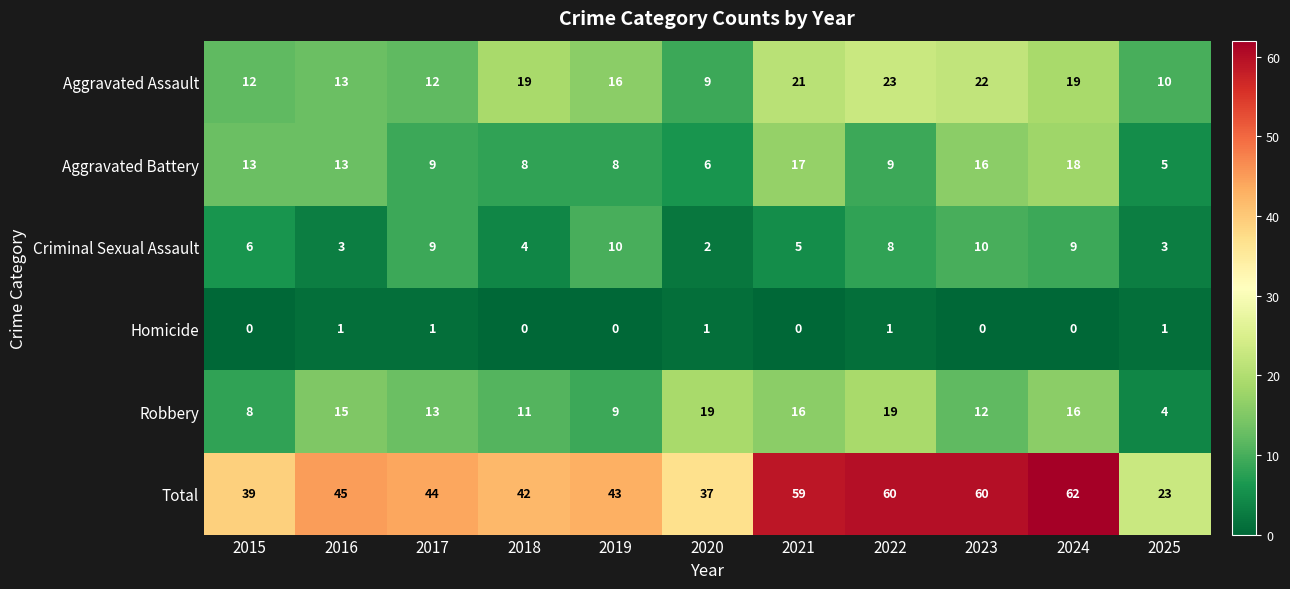

What is the approximate value of Robbery at 2025, to the nearest 5?

5